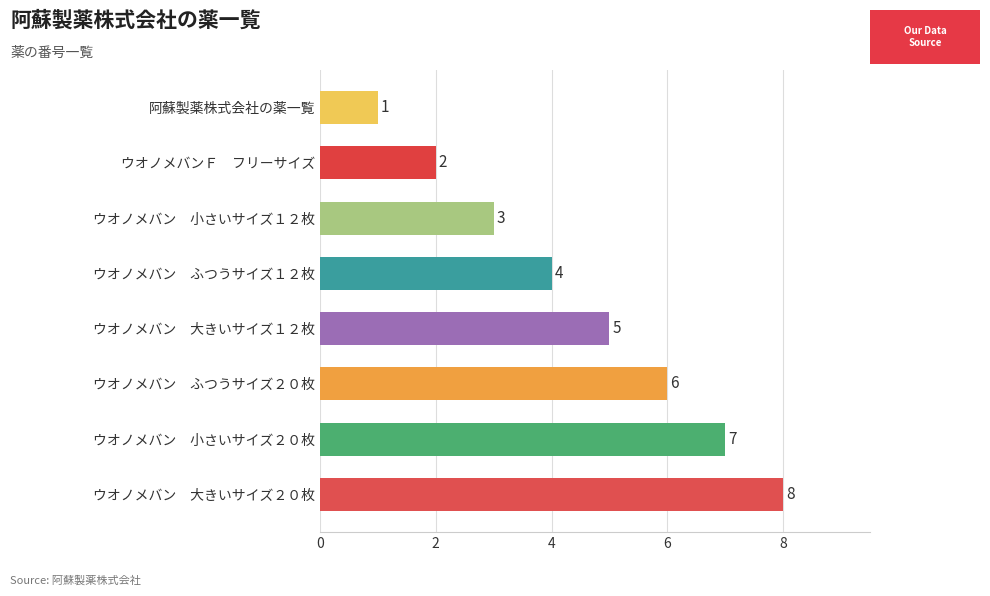

What is the difference between the second highest and minimum values?

6